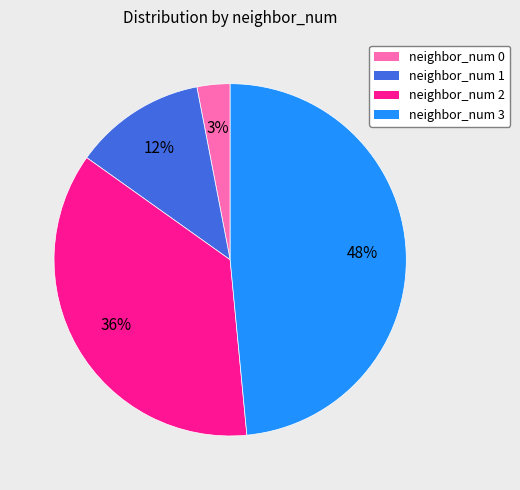

Count the number of slices in the pie.

4